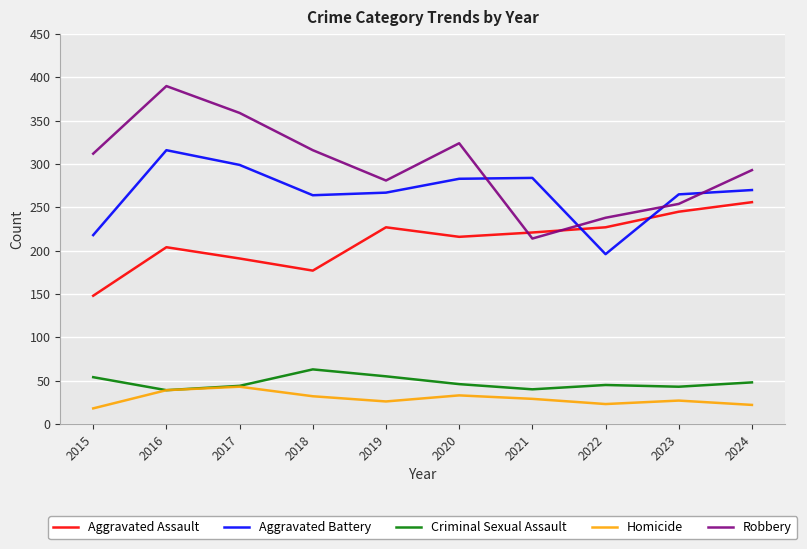

At how many categories does at least one series exceed 298?

5